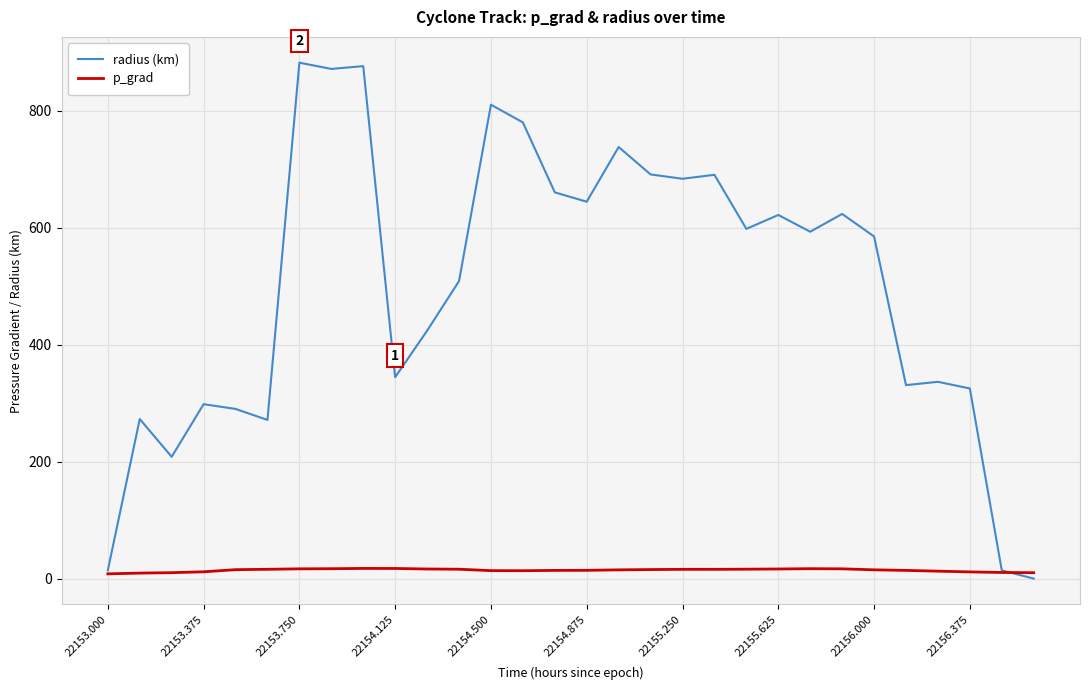

Rank the series by their average value, from lowest to highest.

p_grad, radius (km)